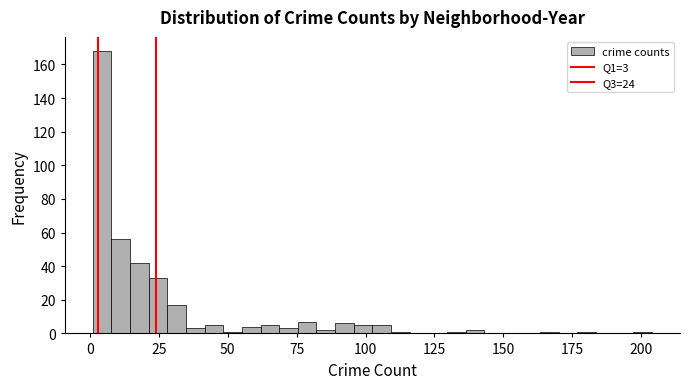

Read against the x-axis, roughly where is the centre of the tallest bar?

5